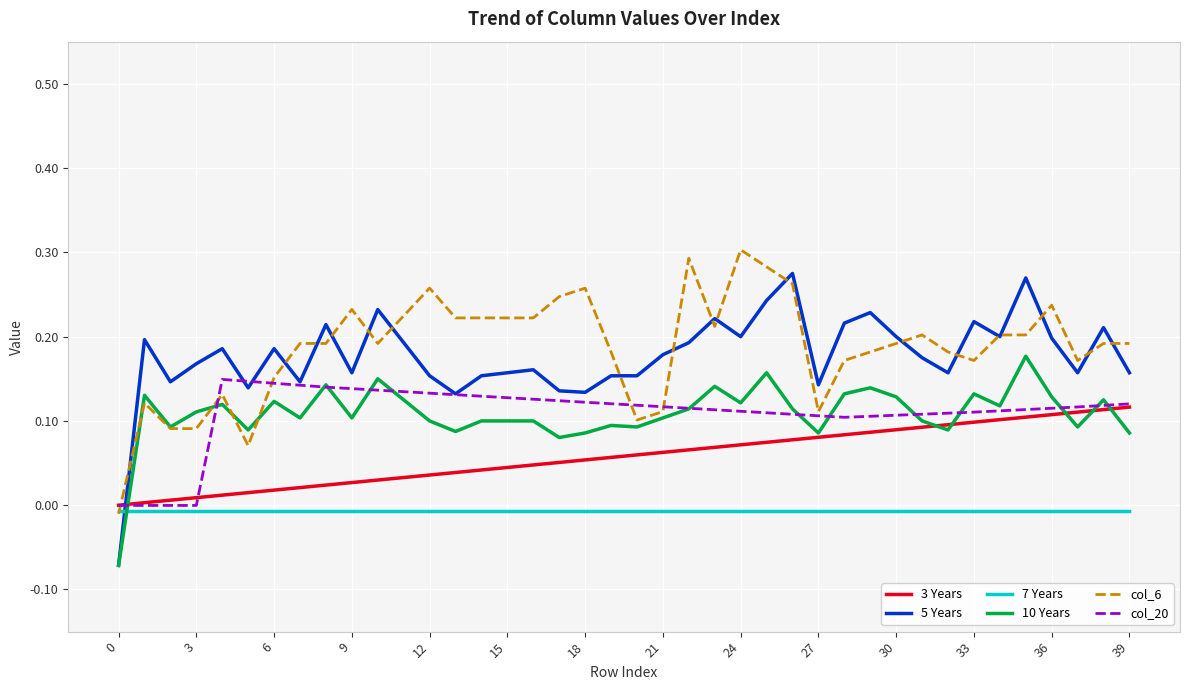

Which series ends up on top after the final intersection of 3 Years and 5 Years?

5 Years